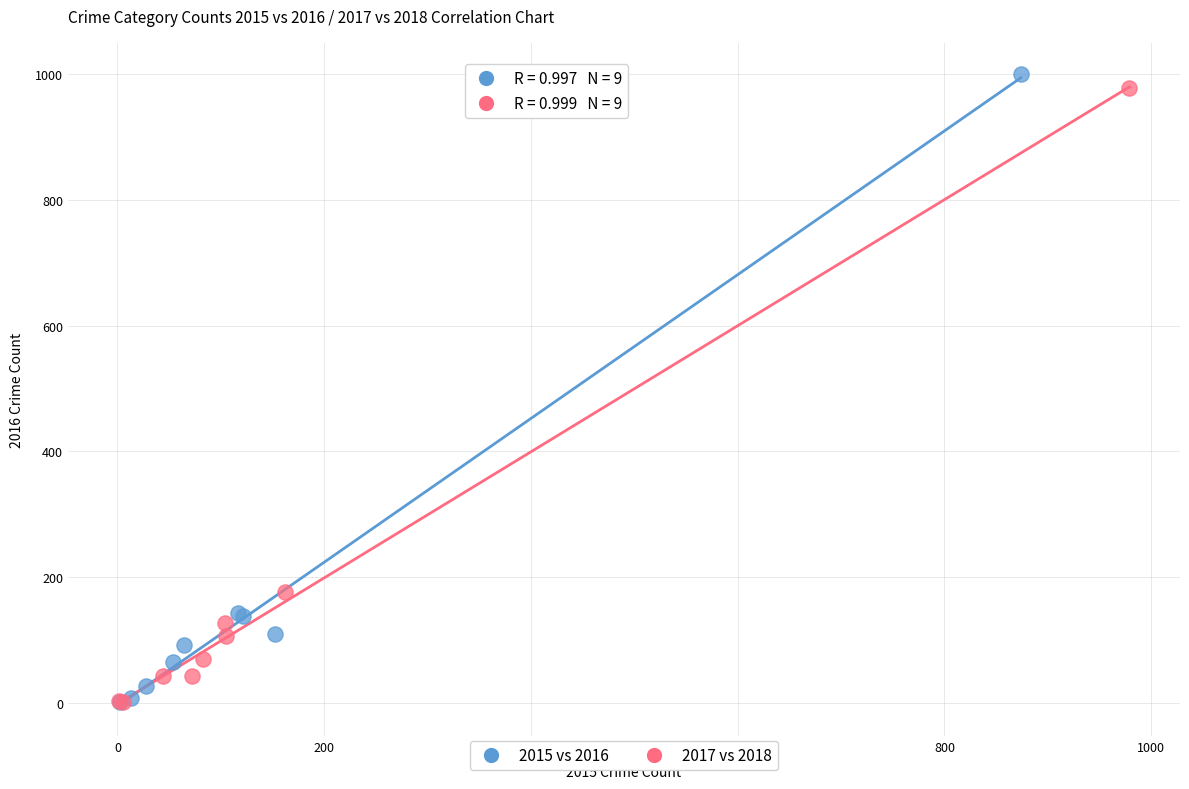

Which series has the widest spread of Y values?

2015 vs 2016